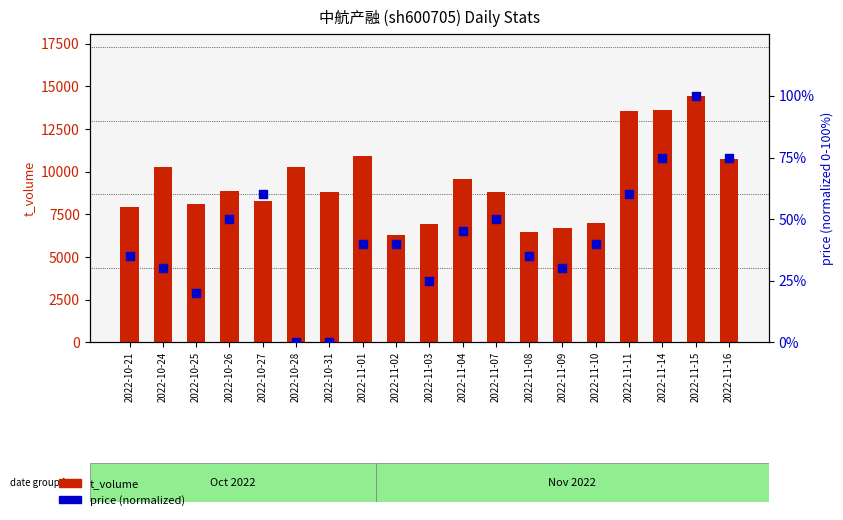

At how many categories does at least one series exceed 12213?

3